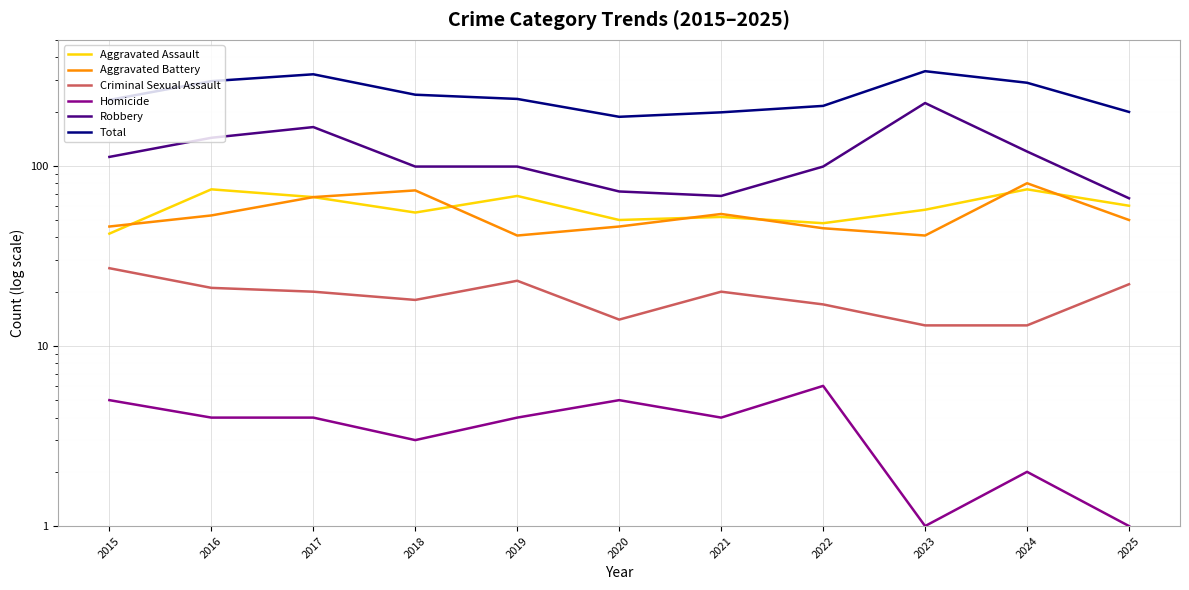

How many interior local peaks does the Homicide series have?

3